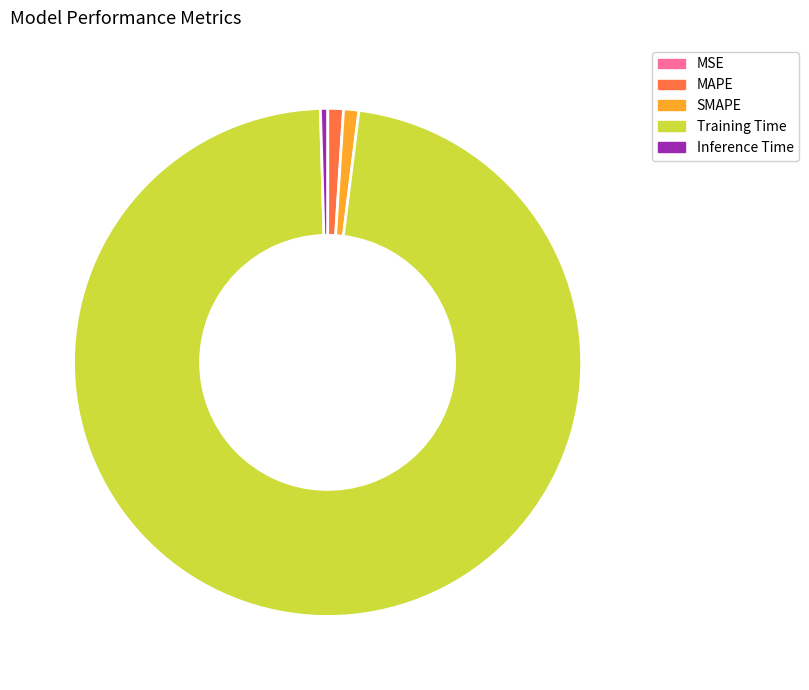

Is it true that Training Time is 98% of the pie?

True